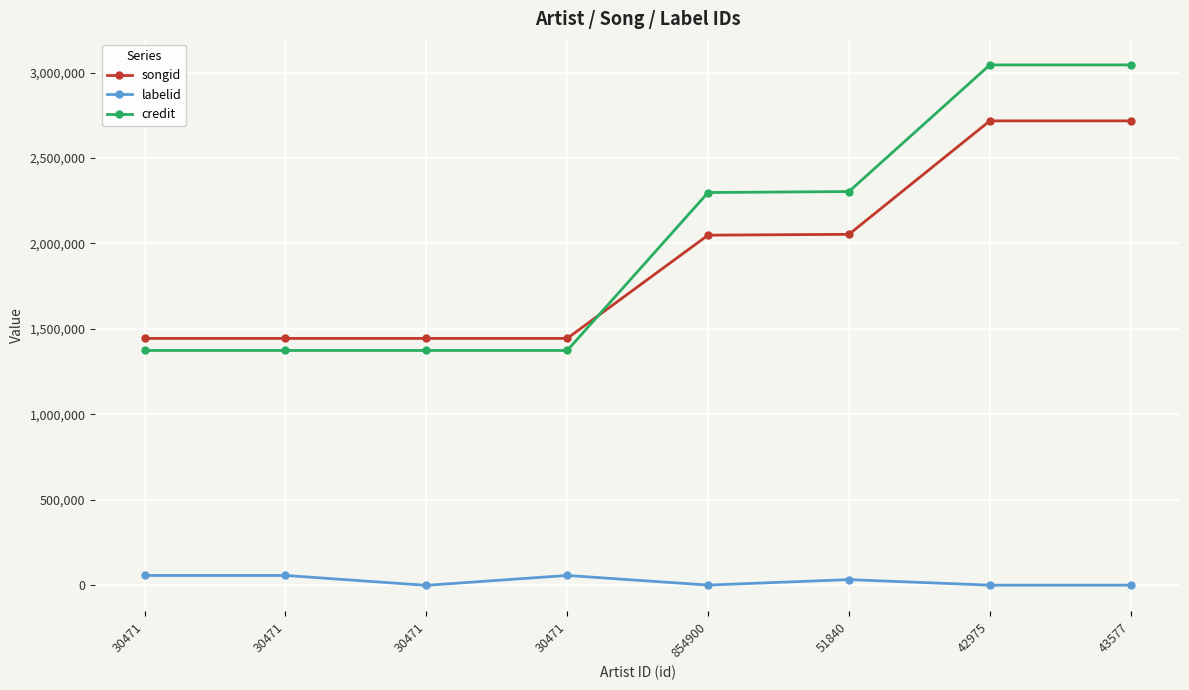

True or false: labelid and credit cross at least once.

False